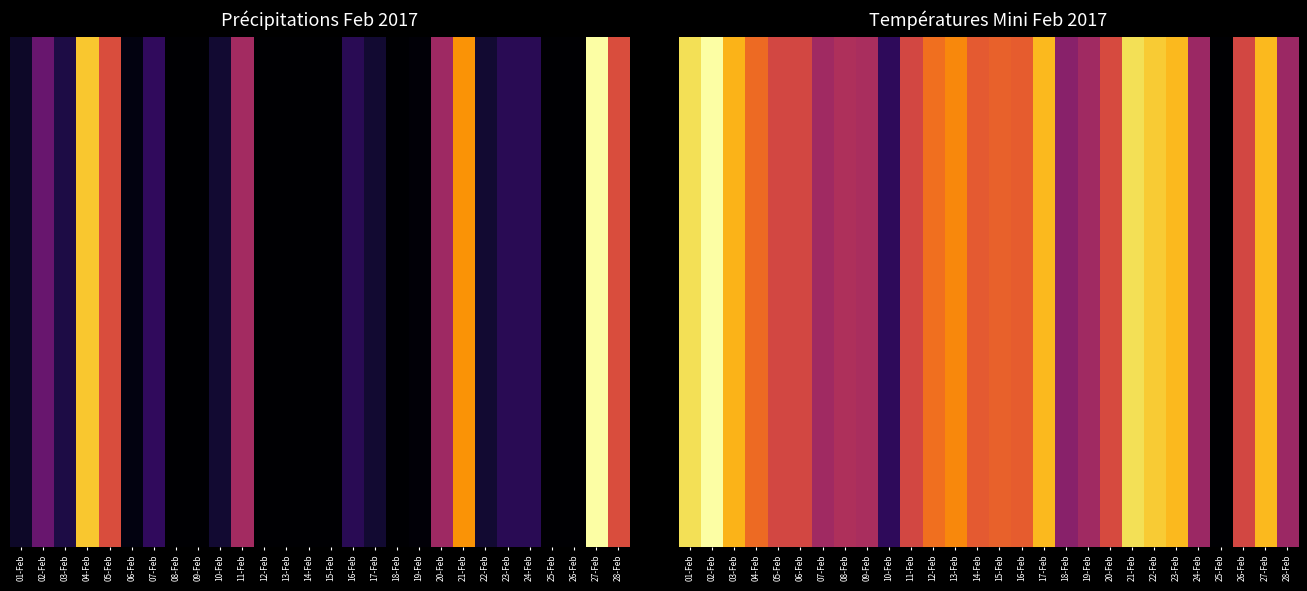

At which category does the chart reach its peak across all series?

02-Feb